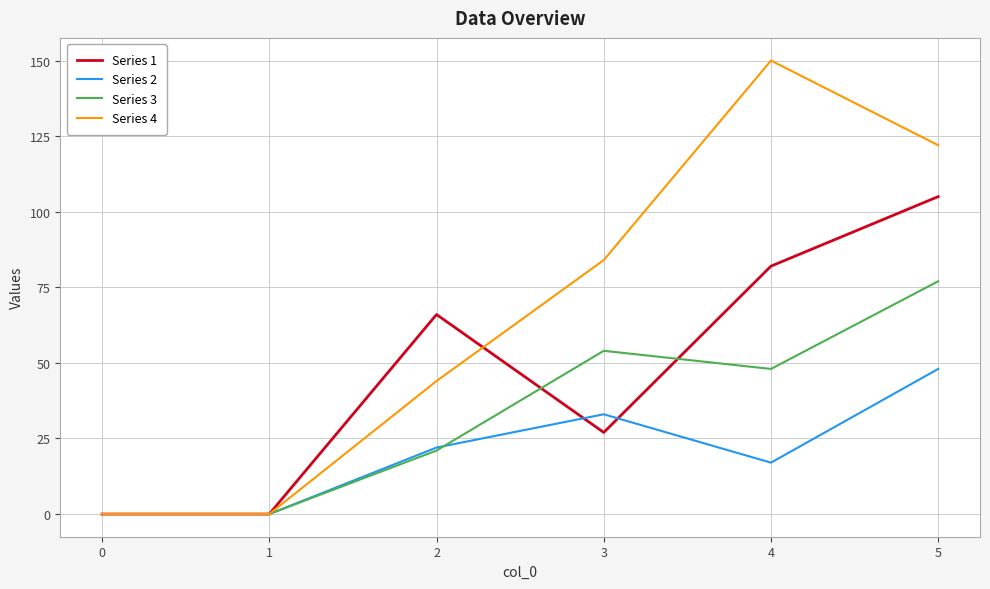

How many lines are shown in the chart?

4